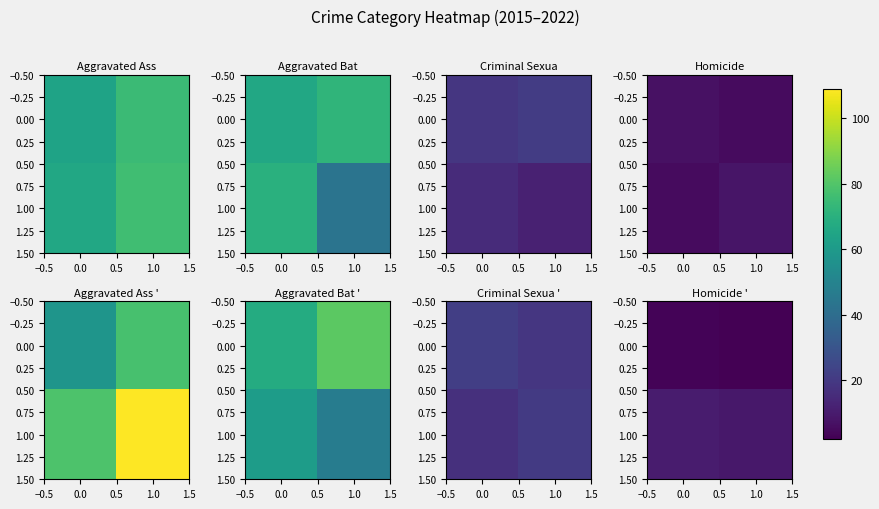

What is the spread (max minus min) of values at 1.0?

7